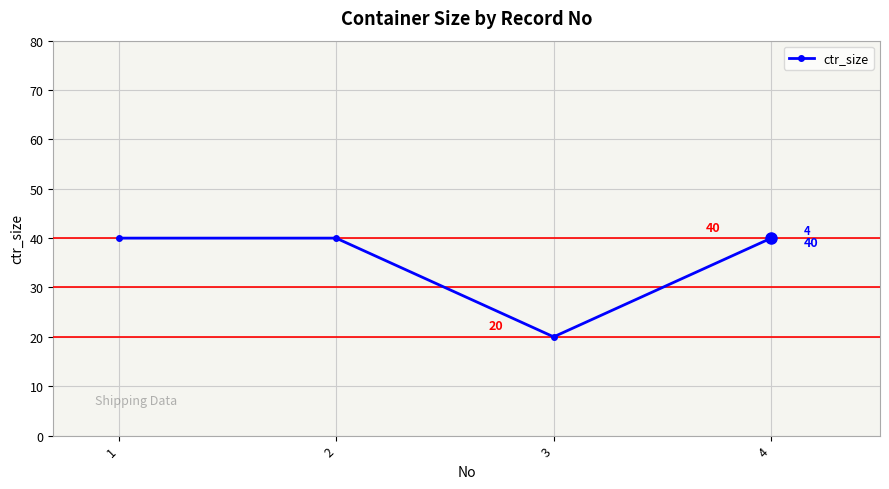

The value at 3 is 20. True or false?

True